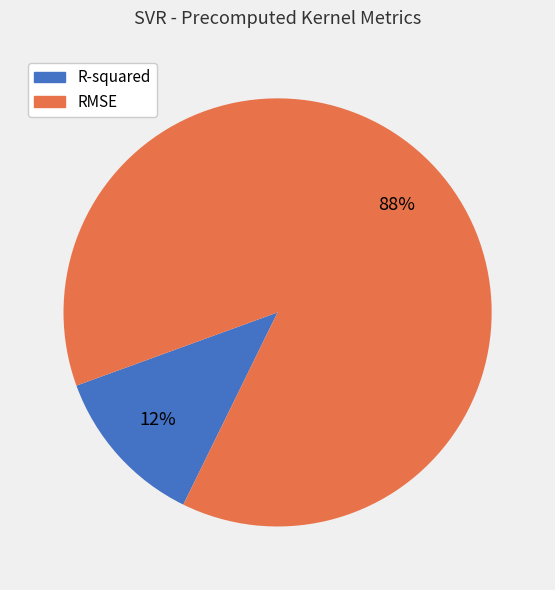

Which slice represents more than half of the pie?

RMSE